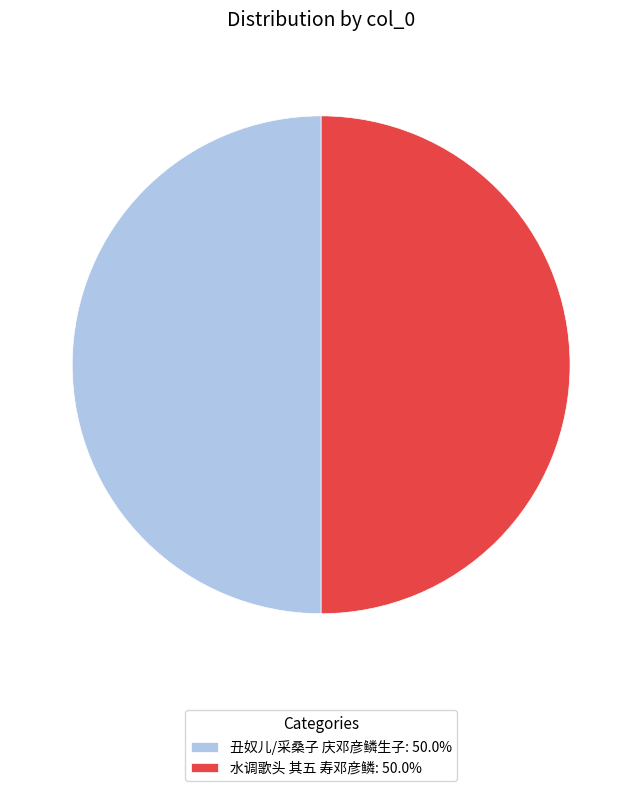

Is the sum of 丑奴儿/采桑子 庆邓彦鳞生子: 50.0% and 水调歌头 其五 寿邓彦鳞: 50.0% greater than half?

Yes